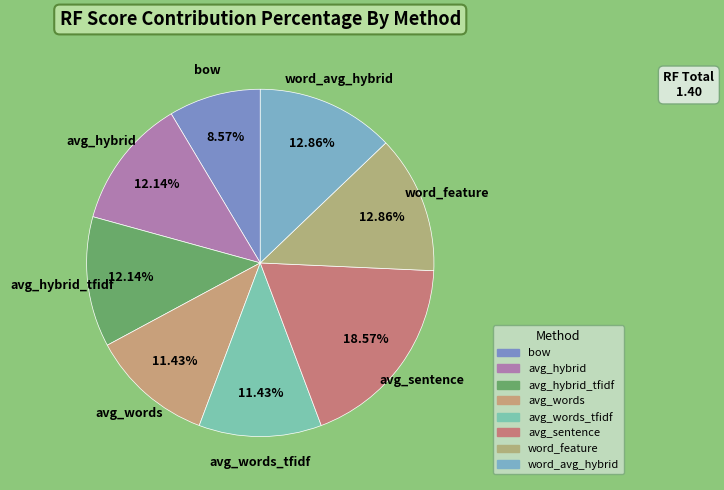

To the nearest percent, what portion does avg_words_tfidf represent?

11%